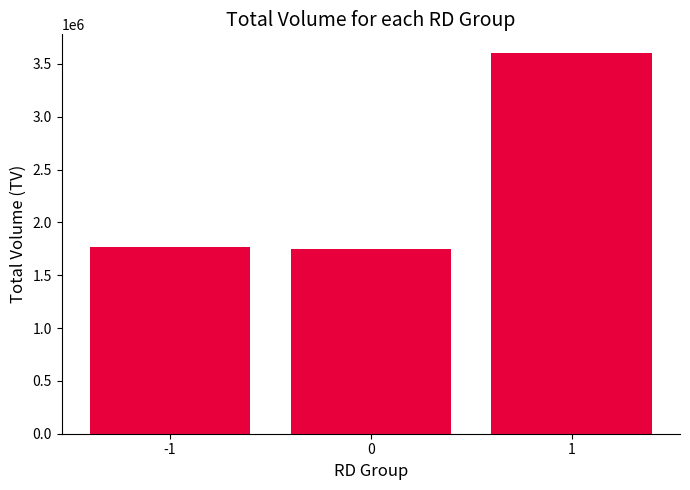

What is the value of the 2nd bar from the left?

1744000